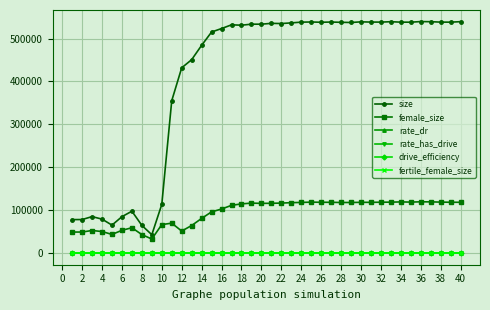

True or false: female_size and fertile_female_size intersect in this chart.

False